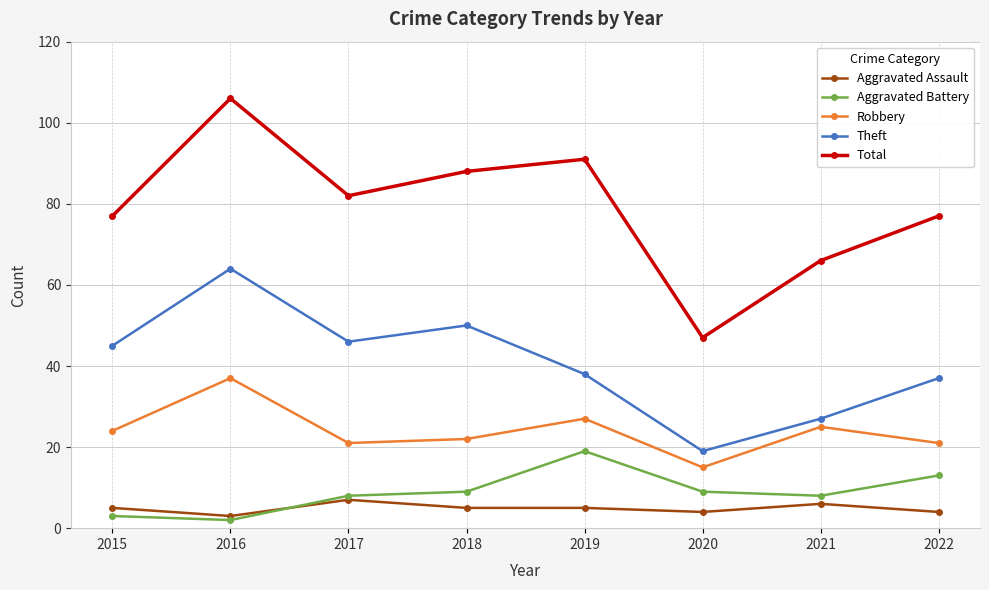

Is the value of Aggravated Battery at 2016 greater than the value of Theft at 2020?

No